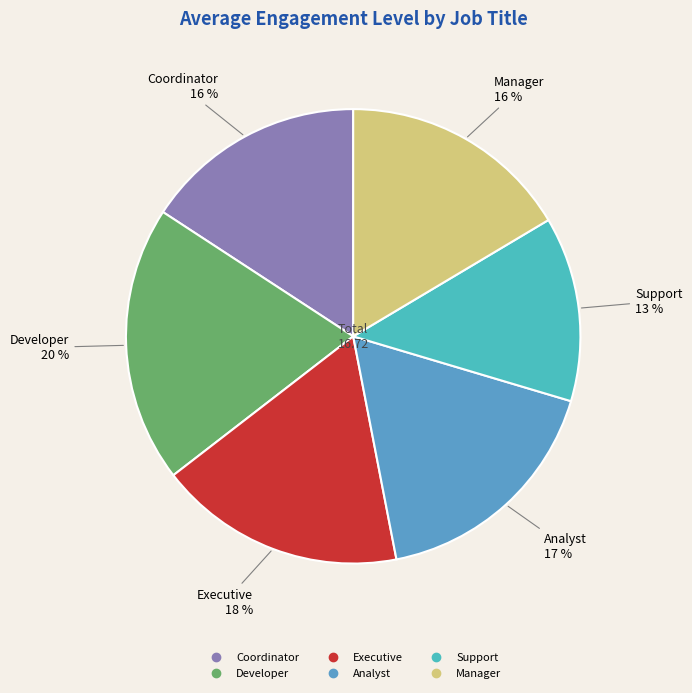

Count the number of slices in the pie.

6